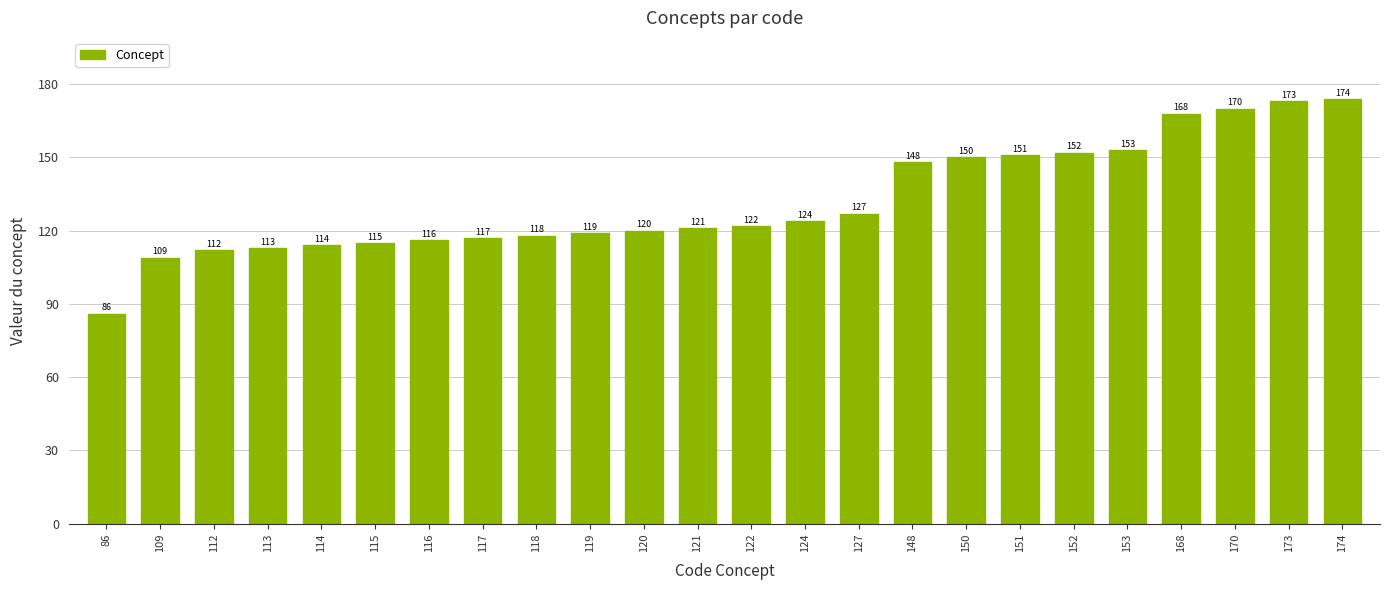

Approximately how many times larger is the value at 113 compared to 121?

0.9